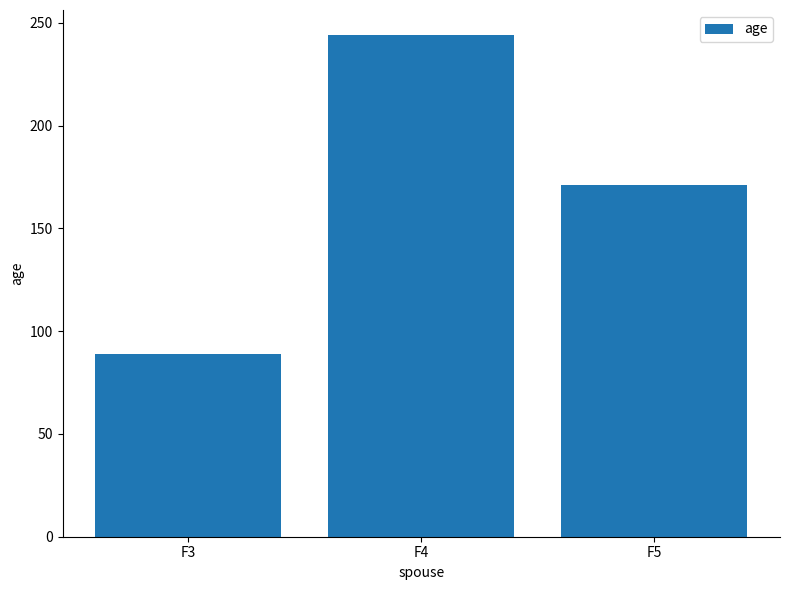

What is the approximate value at F3, to the nearest 50?

100